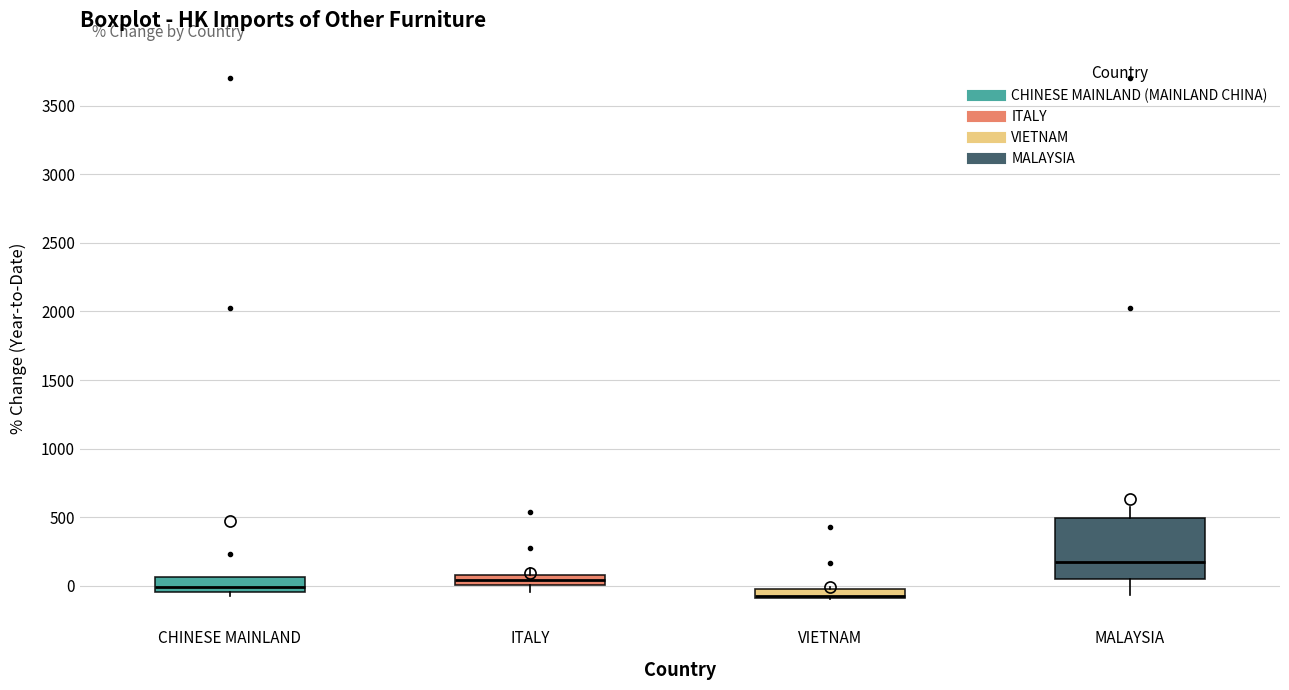

Which box's median line is the highest?

MALAYSIA